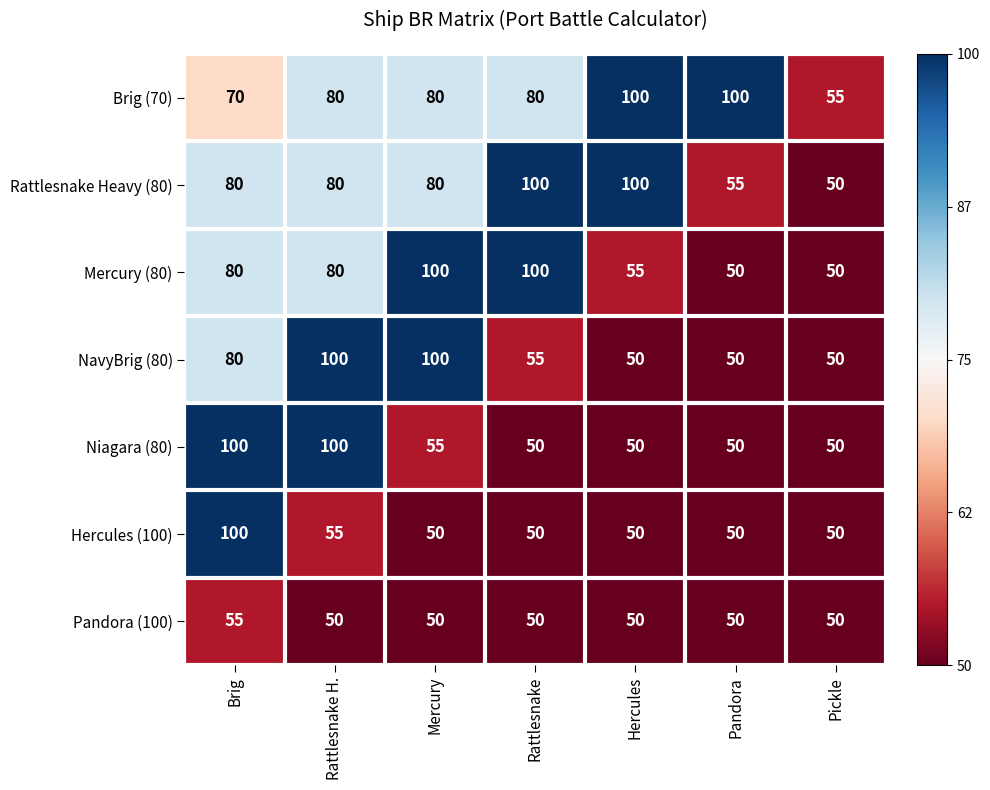

What is the smallest value displayed?

50